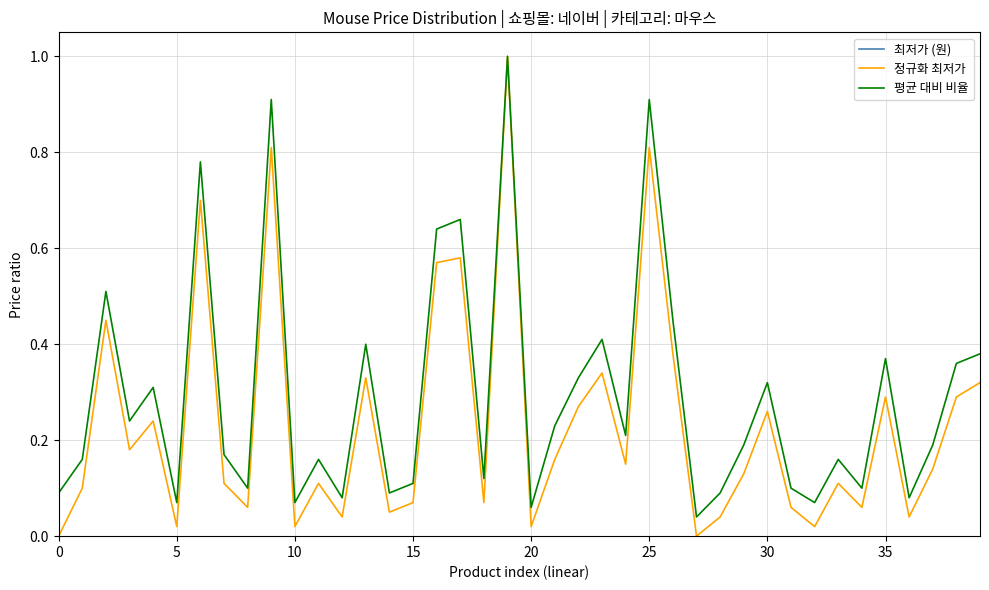

Rank the series by their maximum value, from lowest to highest.

정규화 최저가, 평균 대비 비율, 최저가 (원)